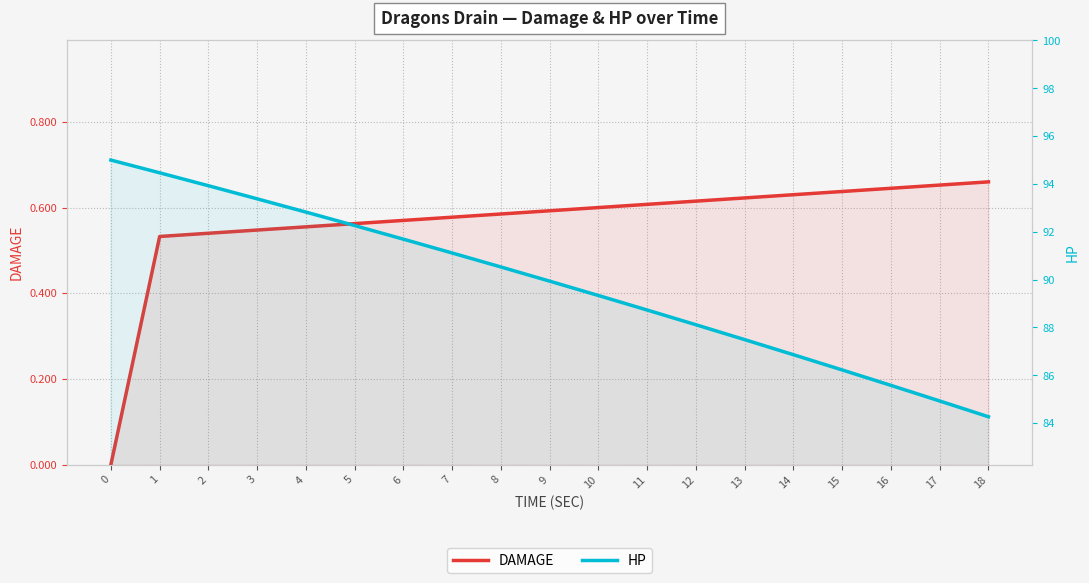

What is the average value of the DAMAGE series?

0.6